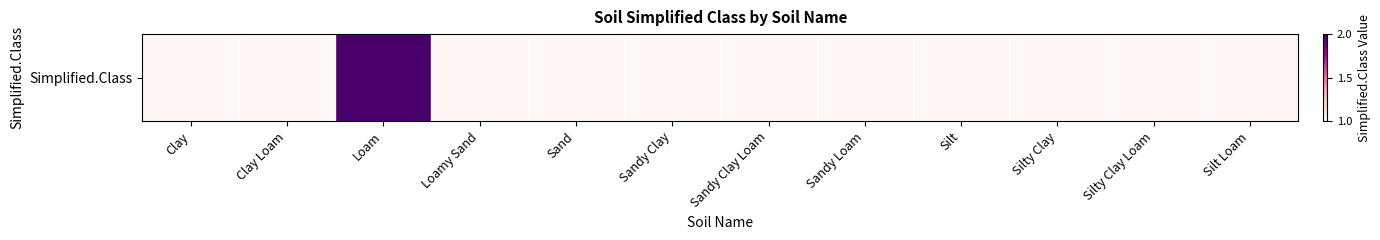

Count the values in the range 1 to 2.

12